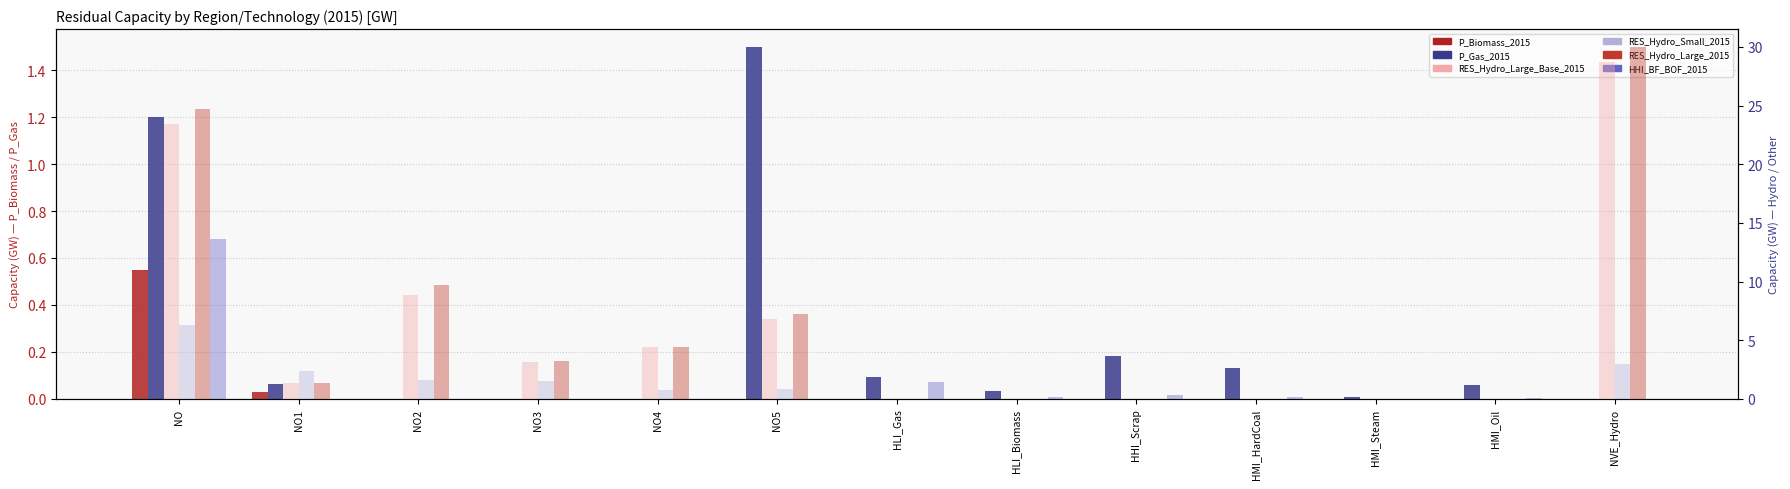

Reading left to right, extract all data points from this chart.

P_Biomass_2015: 0.6	0.0	0.0	0.0	0.0	0.0	0.0	0.0	0.0	0.0	0.0	0.0	0.0
P_Gas_2015: 1.2	0.1	0.0	0.0	0.0	1.5	0.1	0.0	0.2	0.1	0.0	0.1	0.0
RES_Hydro_Large_Base_2015: 23.4	1.3	8.9	3.2	4.4	6.8	0.0	0.0	0.0	0.0	0.0	0.0	28.7
RES_Hydro_Small_2015: 6.3	2.4	1.6	1.5	0.8	0.9	0.0	0.0	0.0	0.0	0.0	0.0	3.0
RES_Hydro_Large_2015: 24.7	1.3	9.7	3.2	4.4	7.2	0.0	0.0	0.0	0.0	0.0	0.0	30.0
HHI_BF_BOF_2015: 13.6	0.0	0.0	0.0	0.0	0.0	1.5	0.2	0.4	0.1	0.0	0.1	0.0